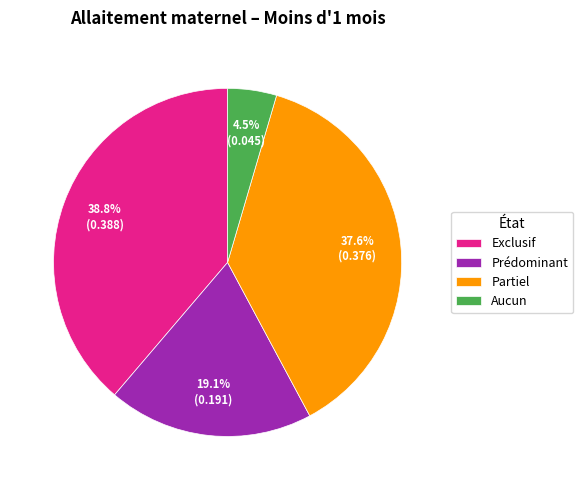

Does Exclusif account for over 50% of the chart?

No